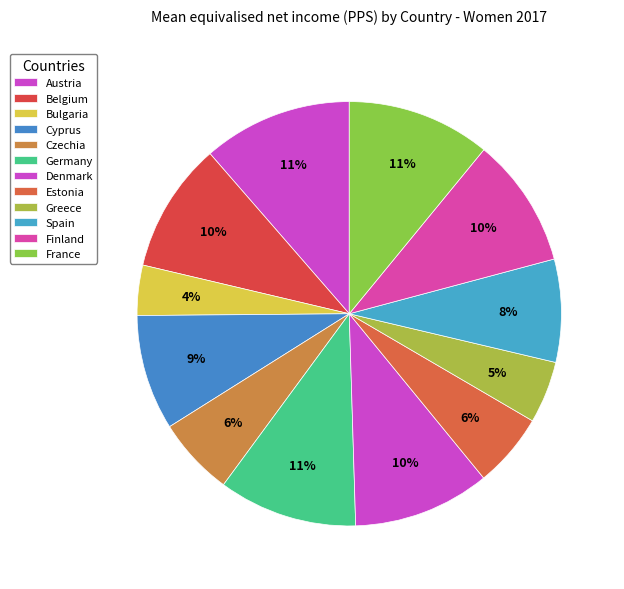

What is the largest slice in the pie chart?

Austria